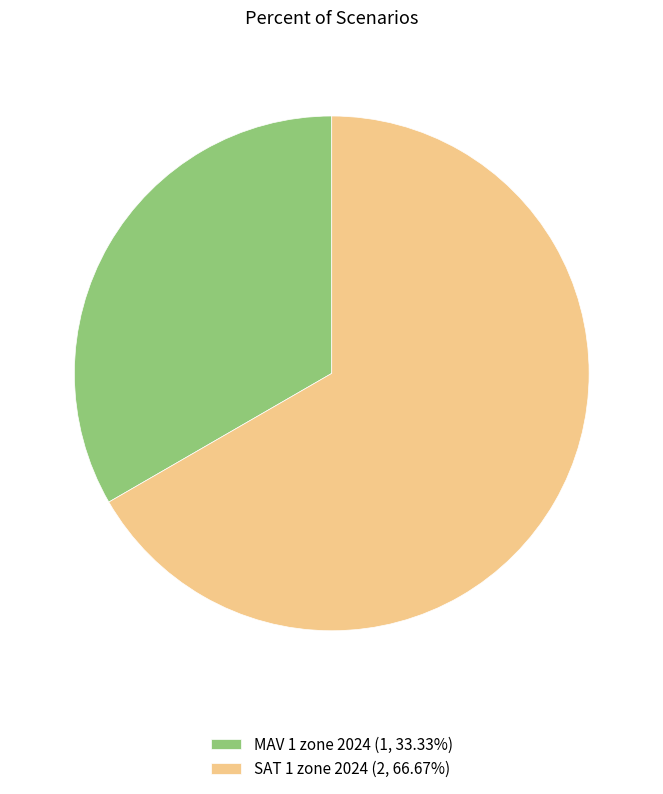

The SAT 1 zone 2024 slice represents 79% of the pie. True or false?

False